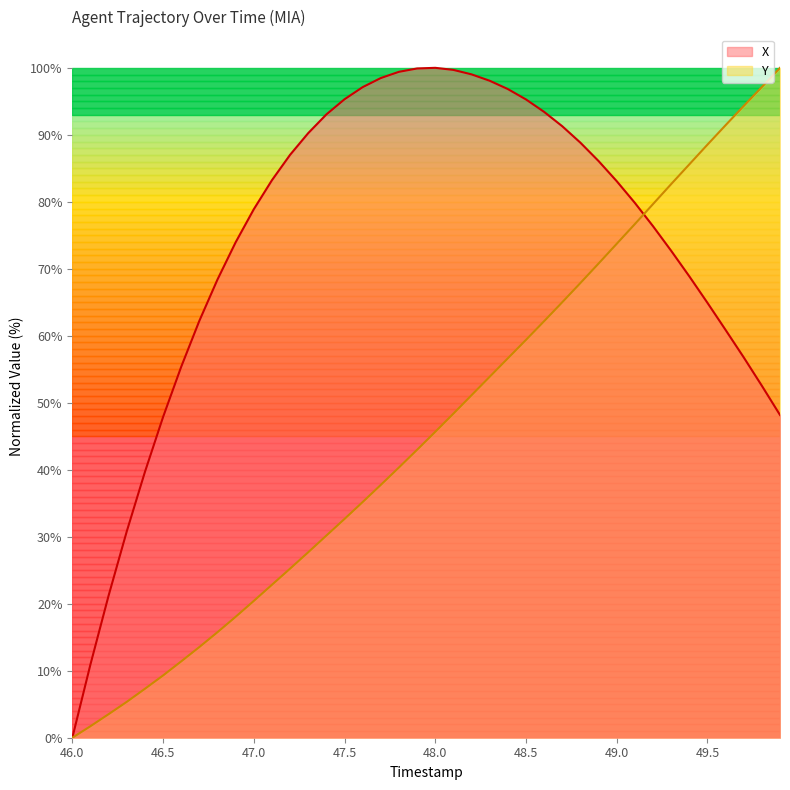

The Y series shows 40.3 at 47.8. True or false?

True